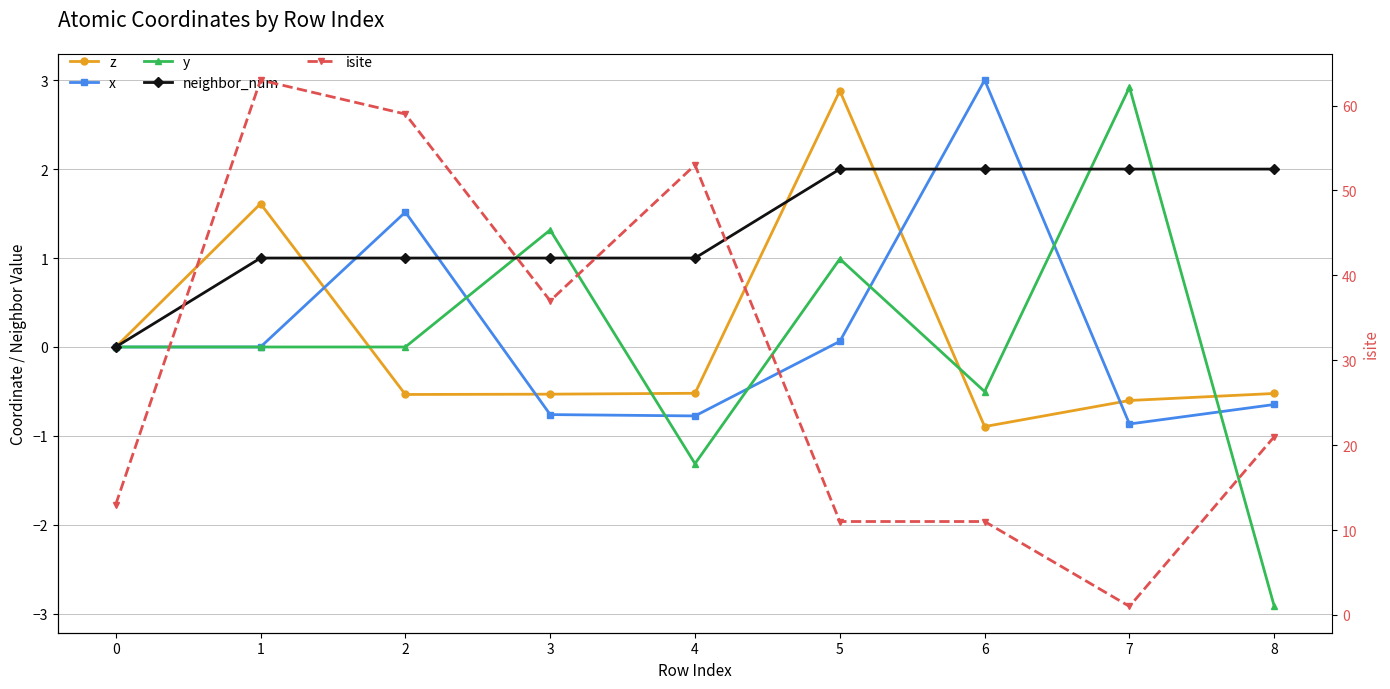

Which series has the largest total across all categories?

isite